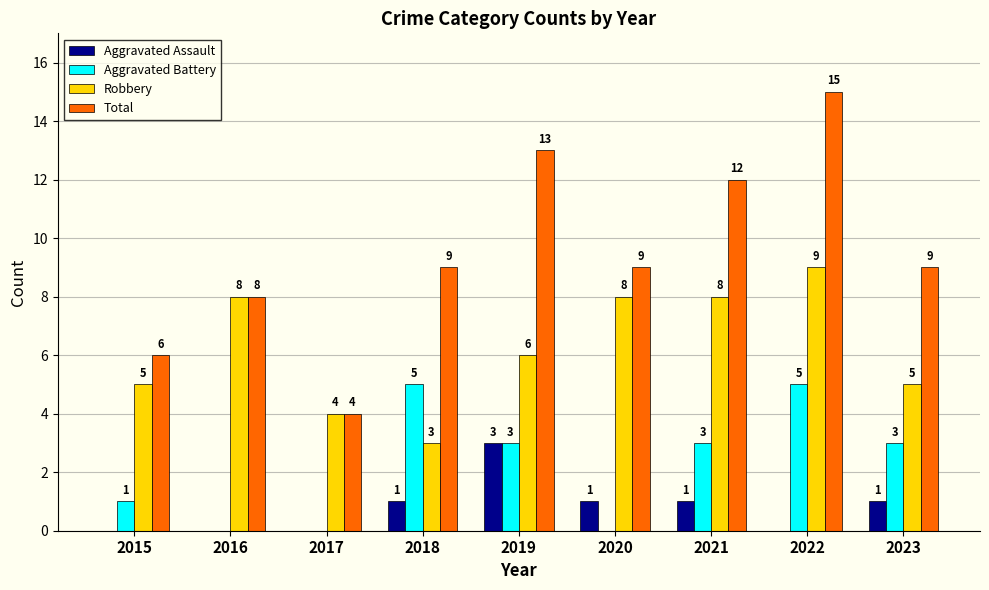

How many groups of bars are there?

9